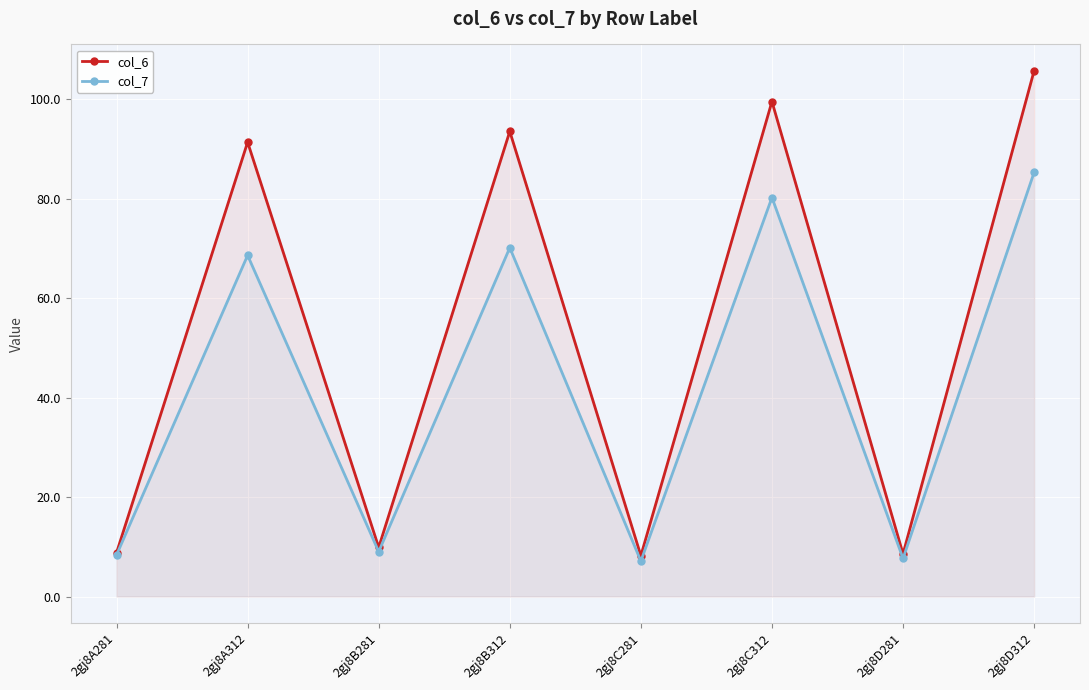

What is the maximum value for col_6?

105.8